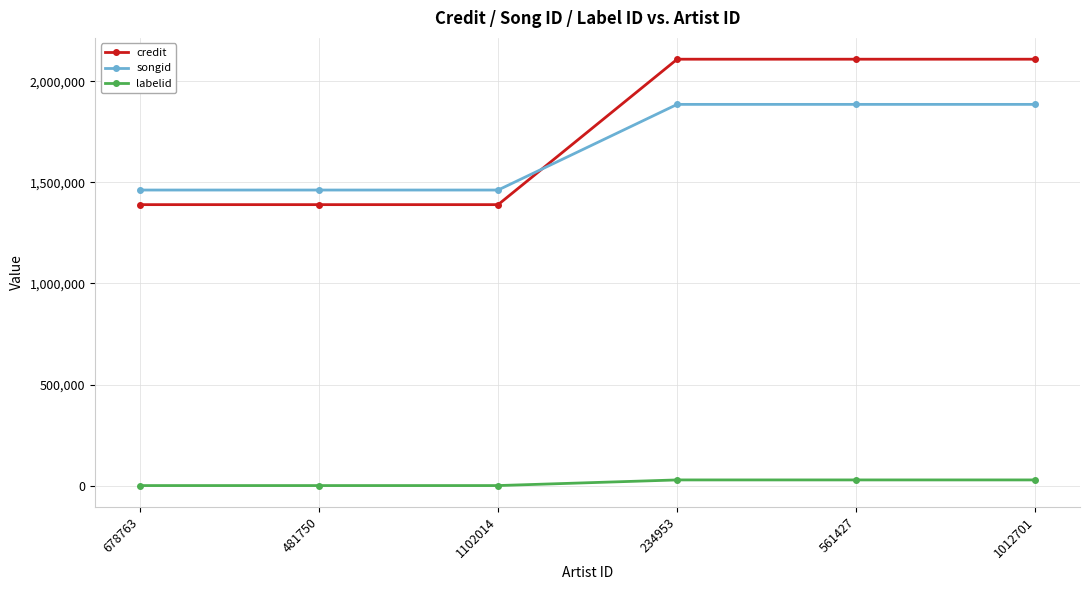

What position from the left is 1012701?

6